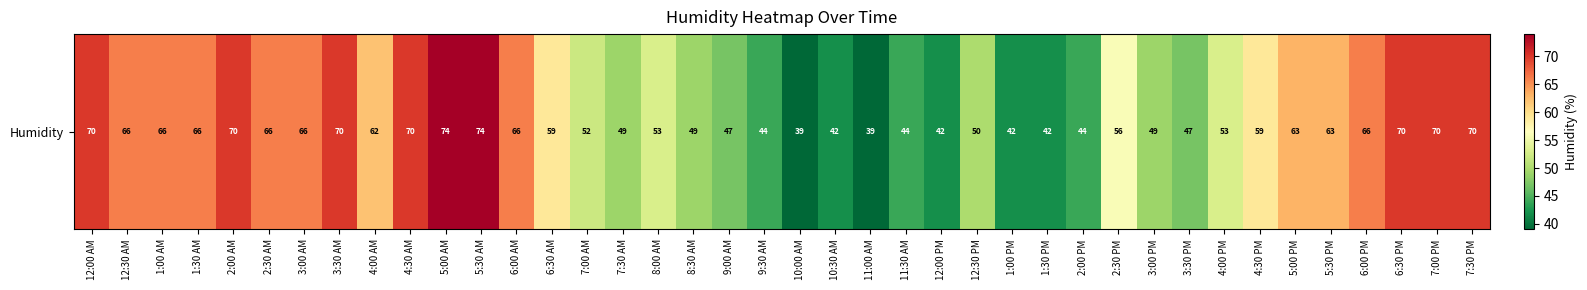

What is the sum of all values?

2289